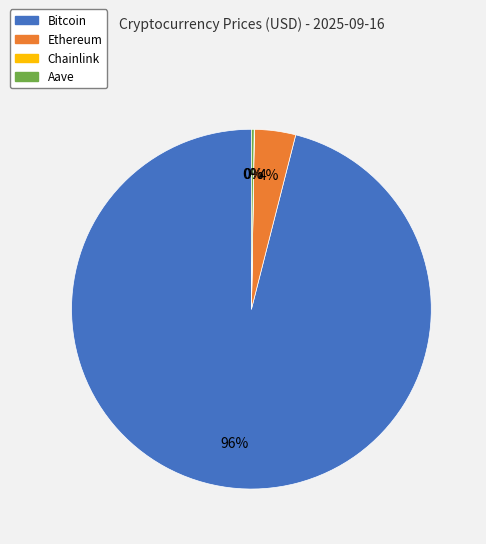

Which category has the biggest portion of the pie?

Bitcoin